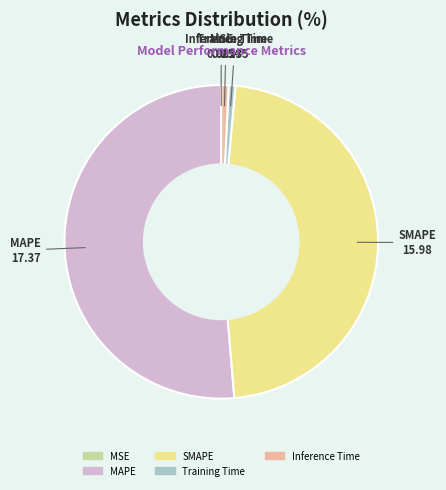

Is it true that MAPE is 51% of the pie?

True